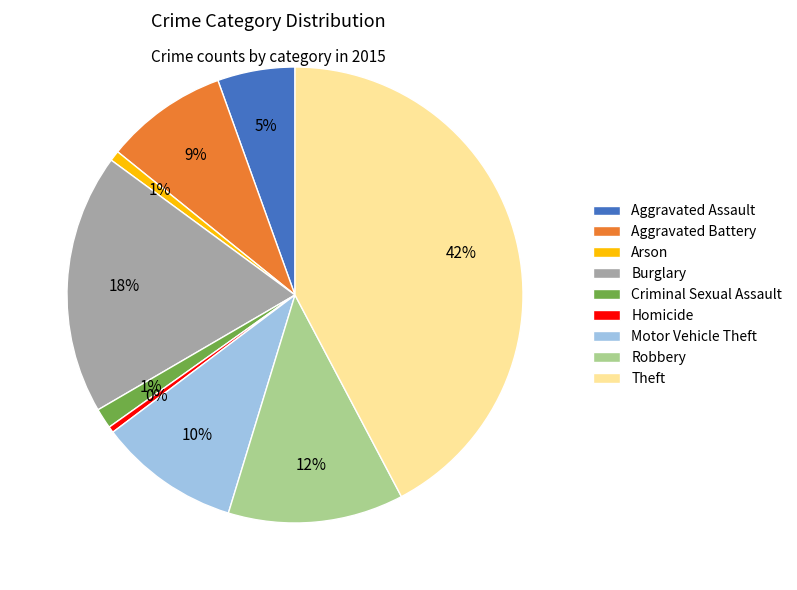

To the nearest percent, what is the average slice percentage?

11%